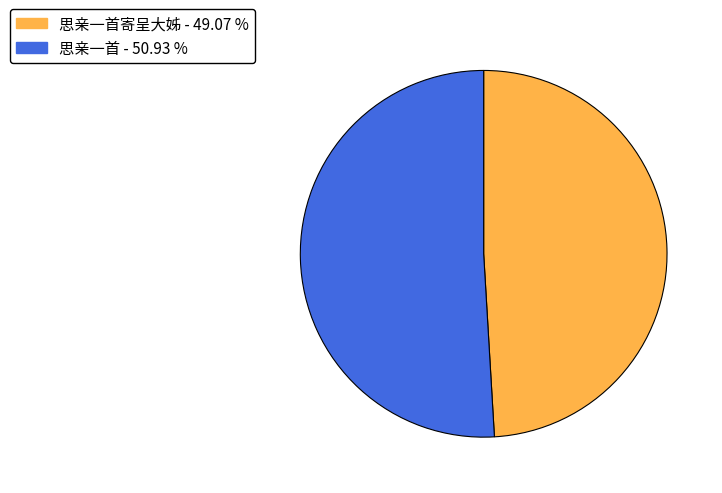

Does any single category account for the majority?

Yes